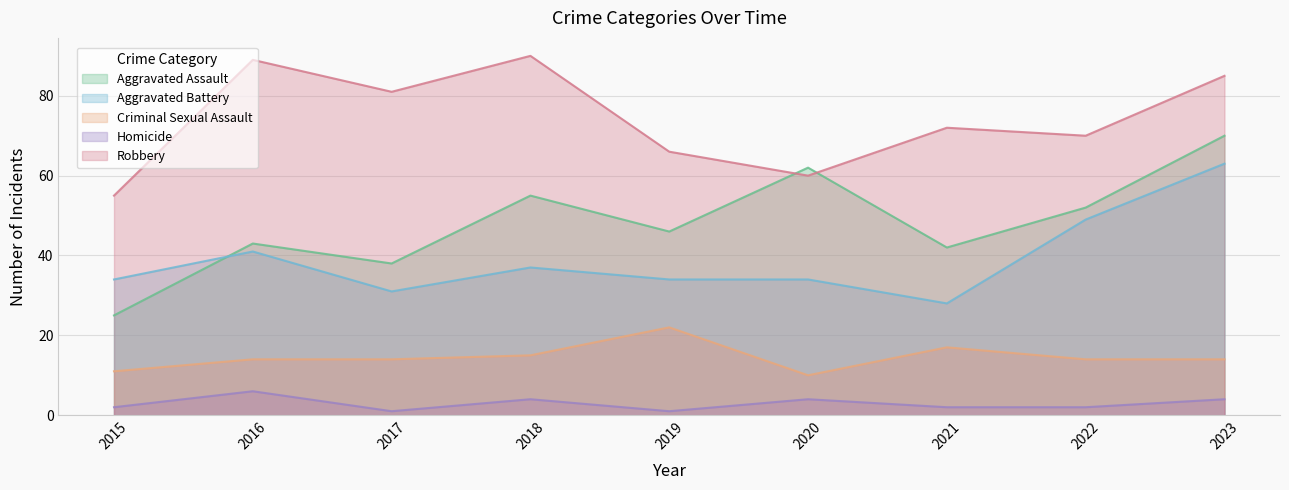

Between 2019 and 2018, which is larger?

2018